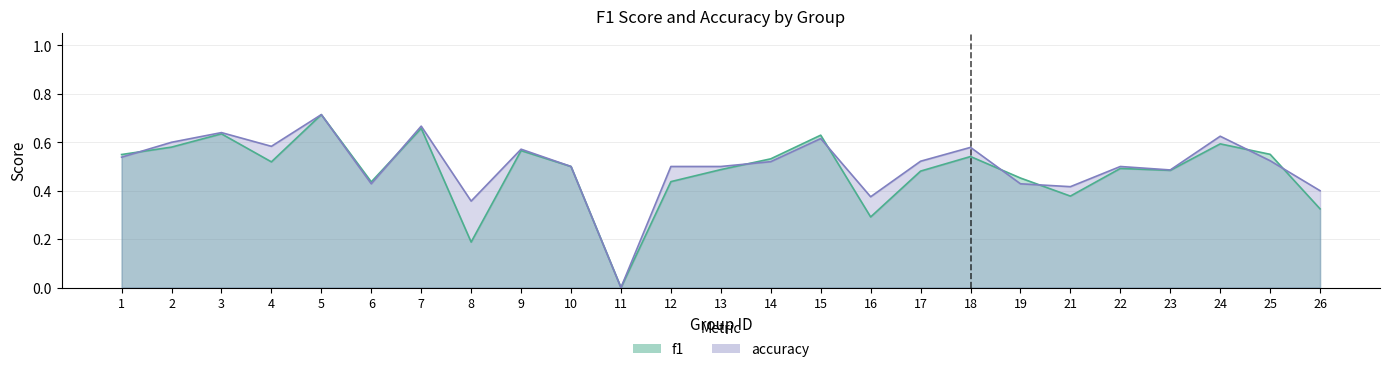

At which category is the sum across all series the highest?

5